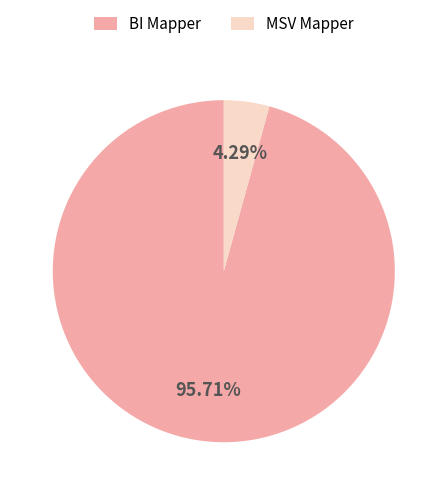

To the nearest percent, what is the combined percentage of BI Mapper and MSV Mapper?

100%